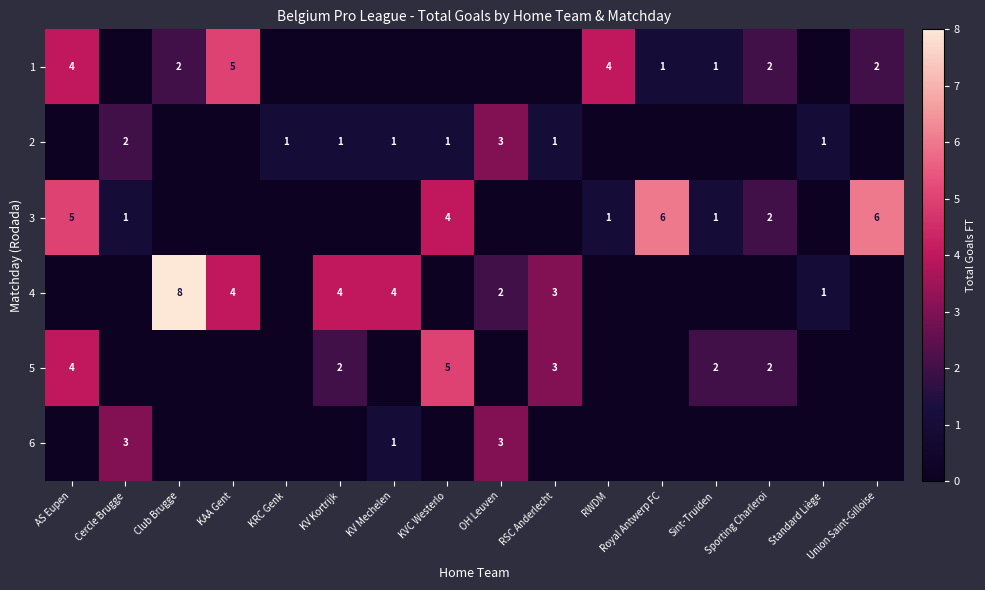

The value of 1 at Union Saint-Gilloise is 2. True or false?

True